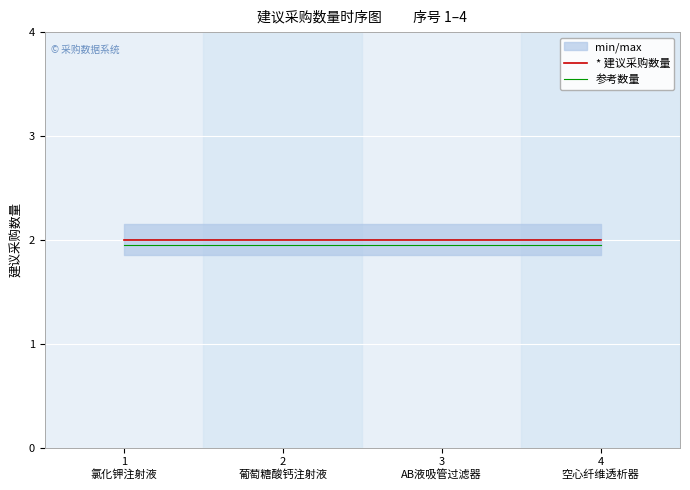

True or false: 参考数量 and * 建议采购数量 cross at least once.

False